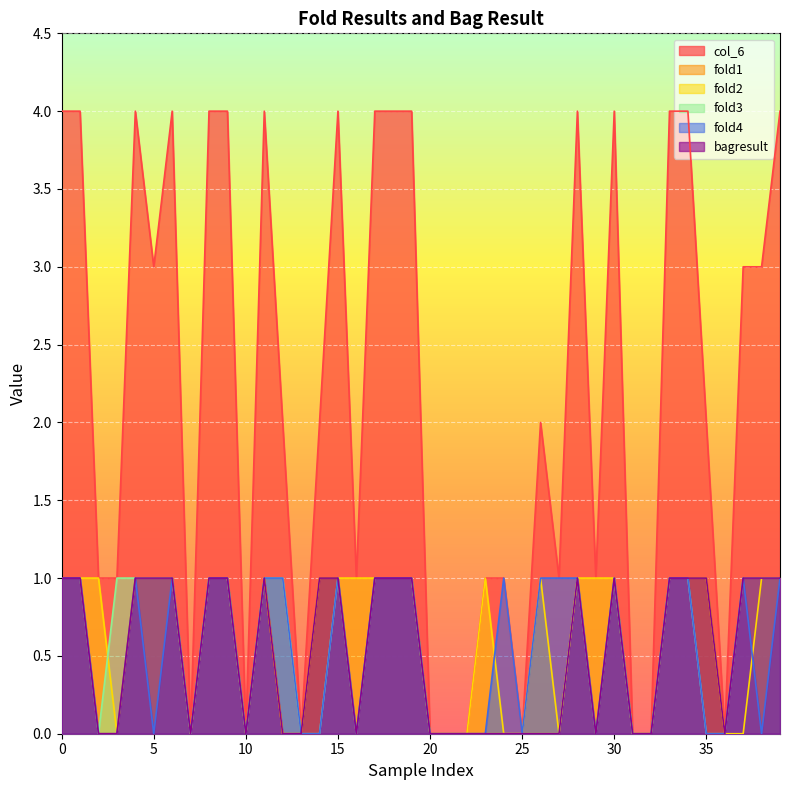

The col_6 series shows 7 at 19. True or false?

False